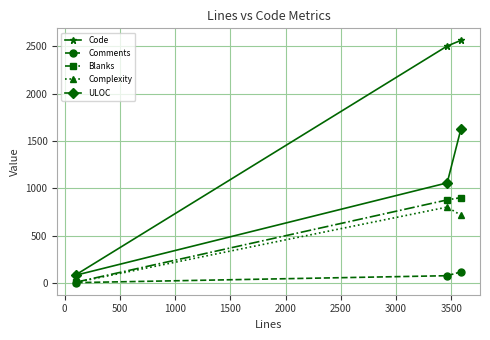

What is the highest value of the Code series?

2564